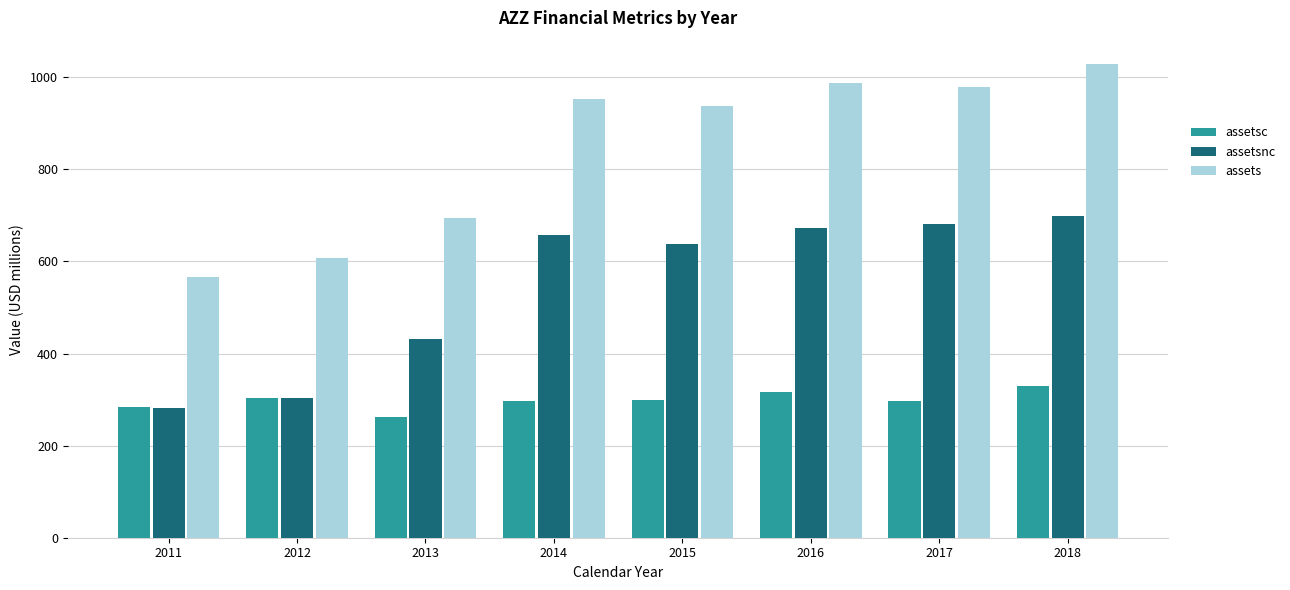

Is it true that assetsnc equals 737.7 at 2013?

False